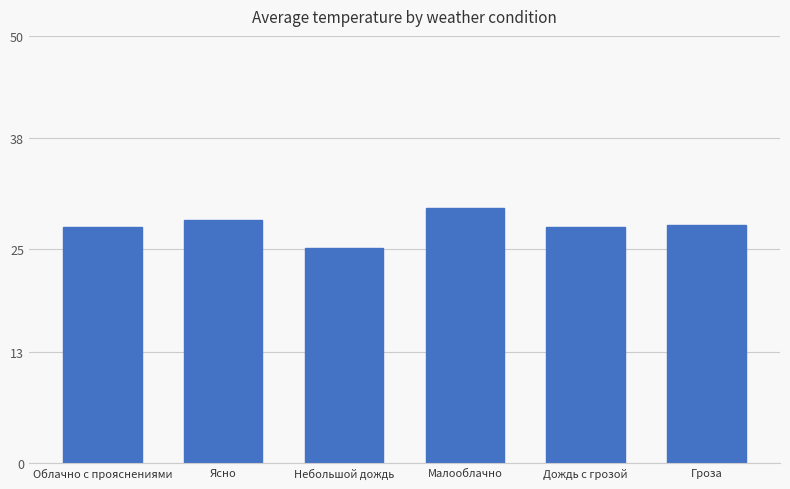

What is the label of the 5th bar from the right?

Ясно